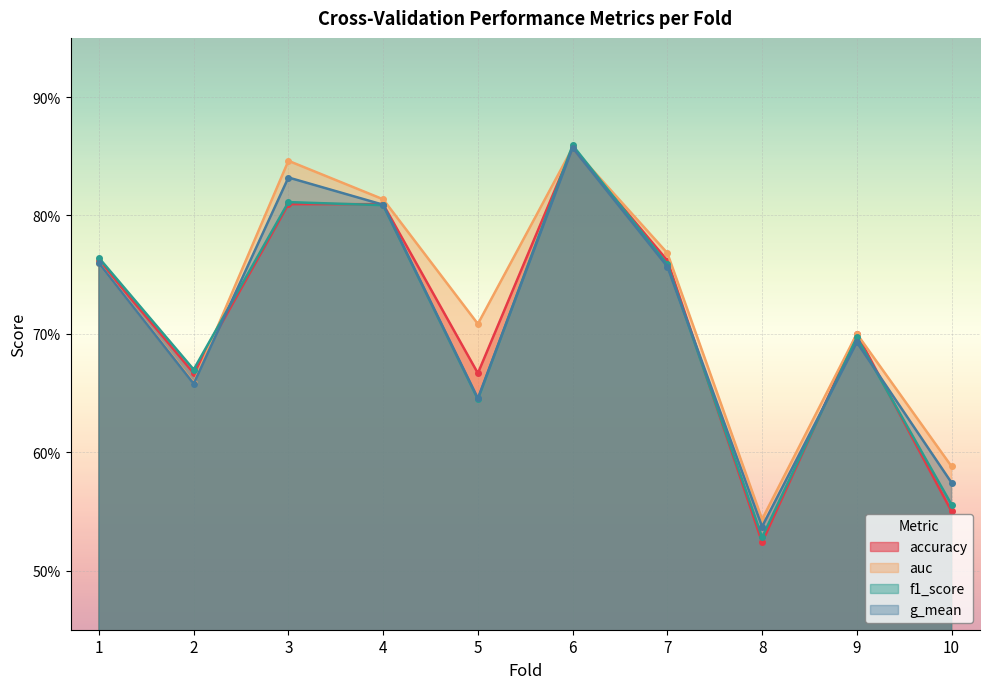

What is the total value across all series at 8?

2.1